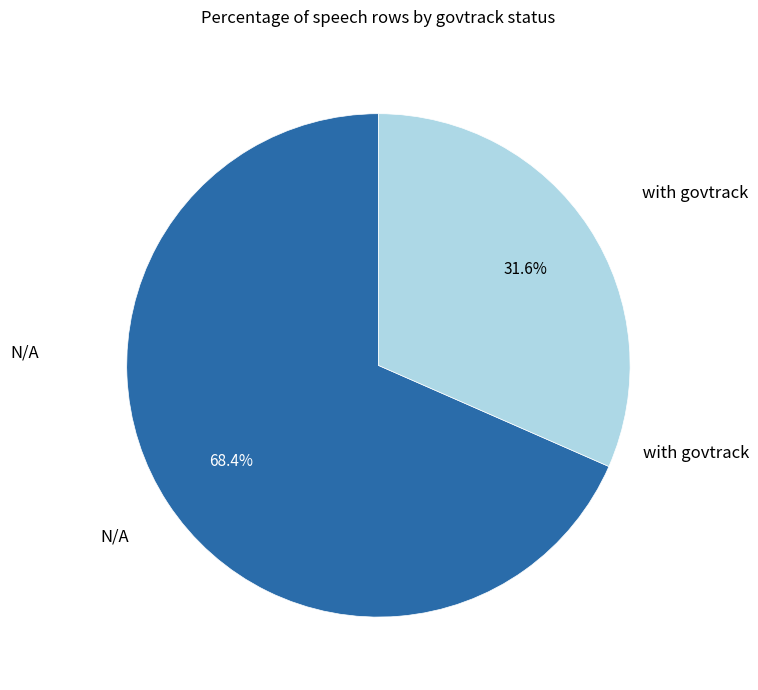

To the nearest percent, what is the combined percentage of N/A and with govtrack?

100%